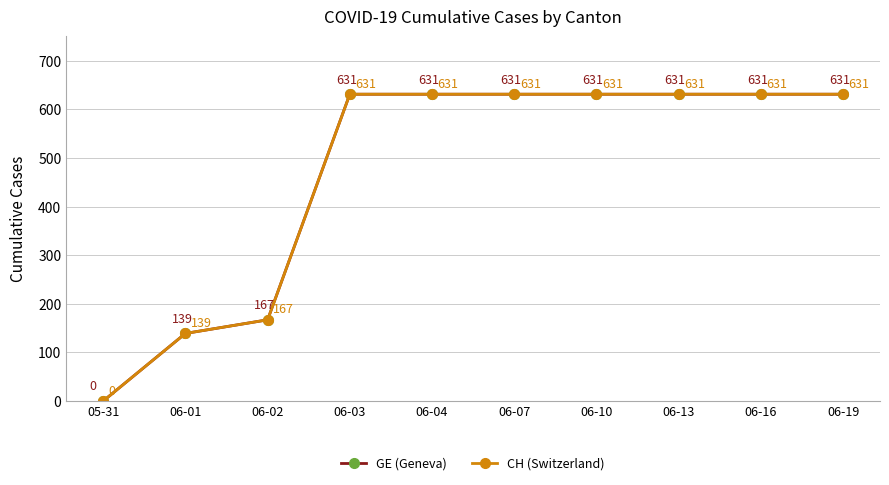

Which series has the largest range (max minus min)?

GE (Geneva)